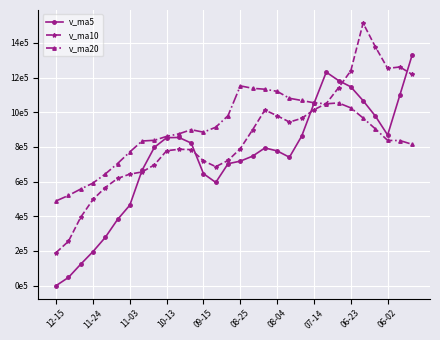

What are all the series names shown in the legend?

v_ma5, v_ma10, v_ma20